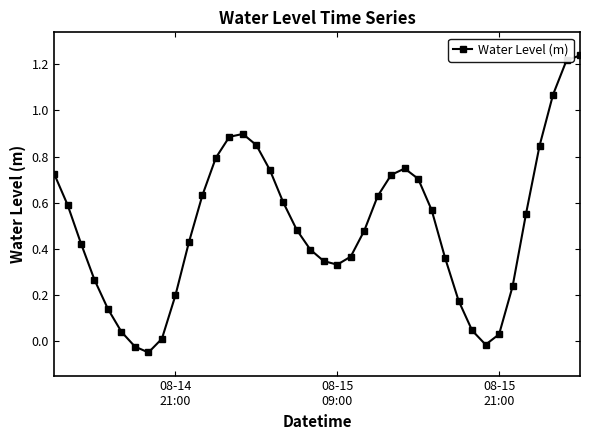

How many interior local peaks (higher than both neighbors) does the data have?

2